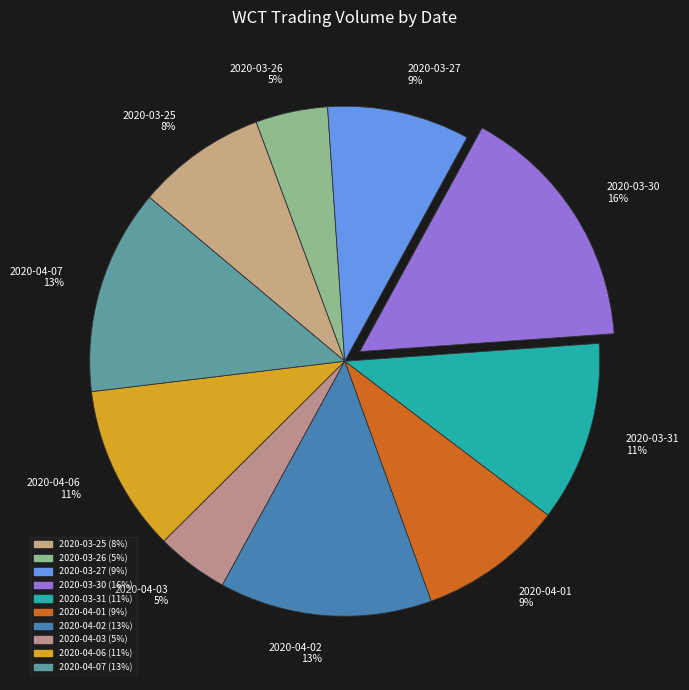

Is 2020-04-01 the majority of the pie?

No